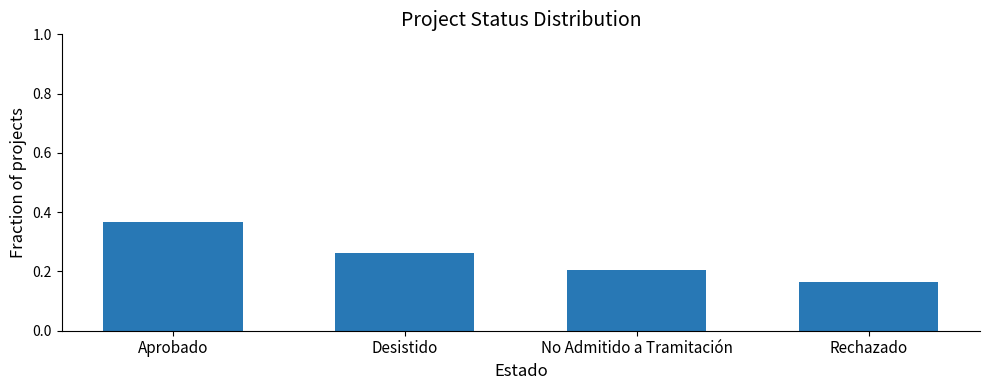

What is the difference between the values at Desistido and Aprobado?

0.1